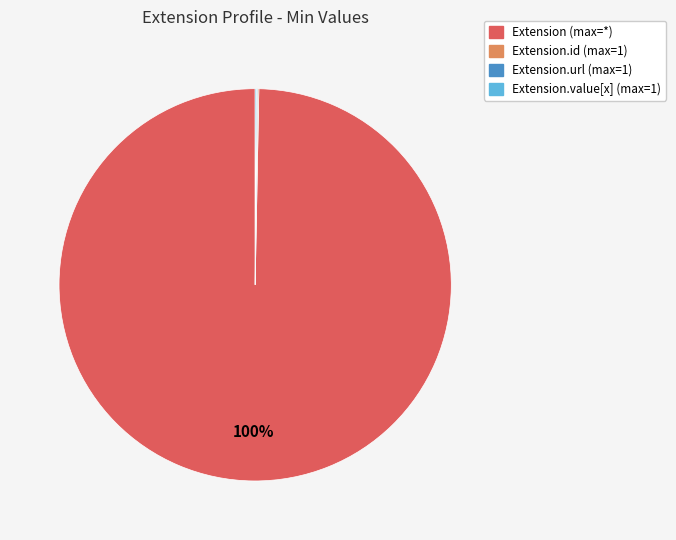

To the nearest percent, what is the average slice percentage?

25%